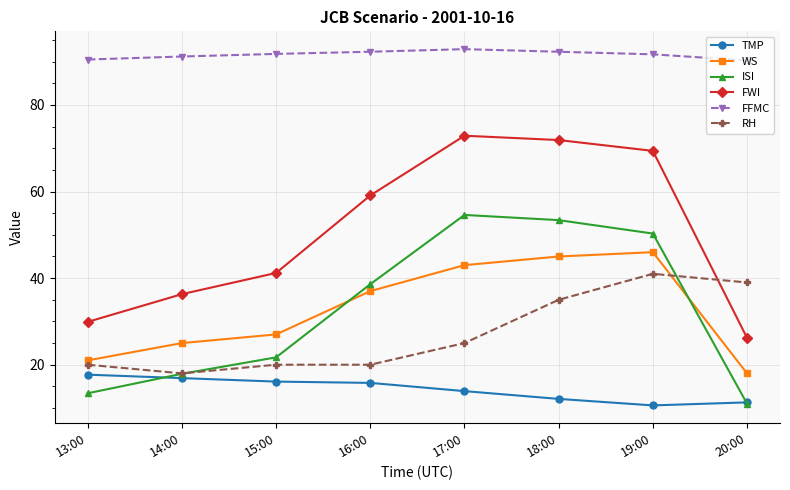

Is it true that TMP equals 12.1 at 18:00?

True